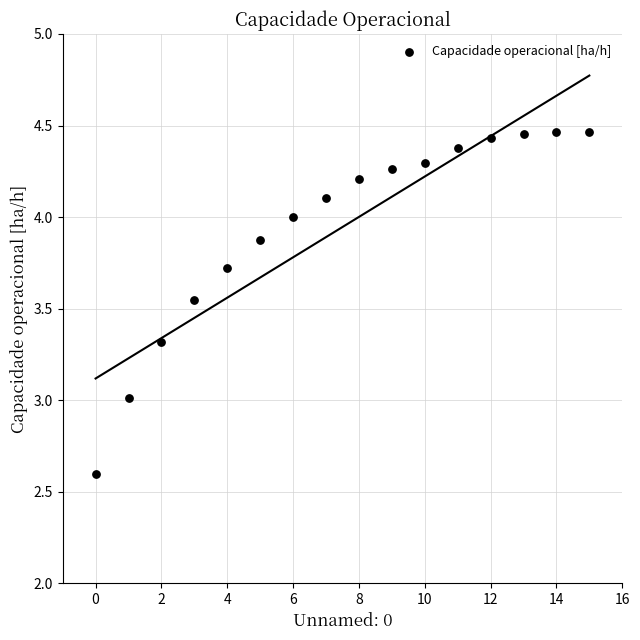

What is the range of Y values (max minus min)?

1.9